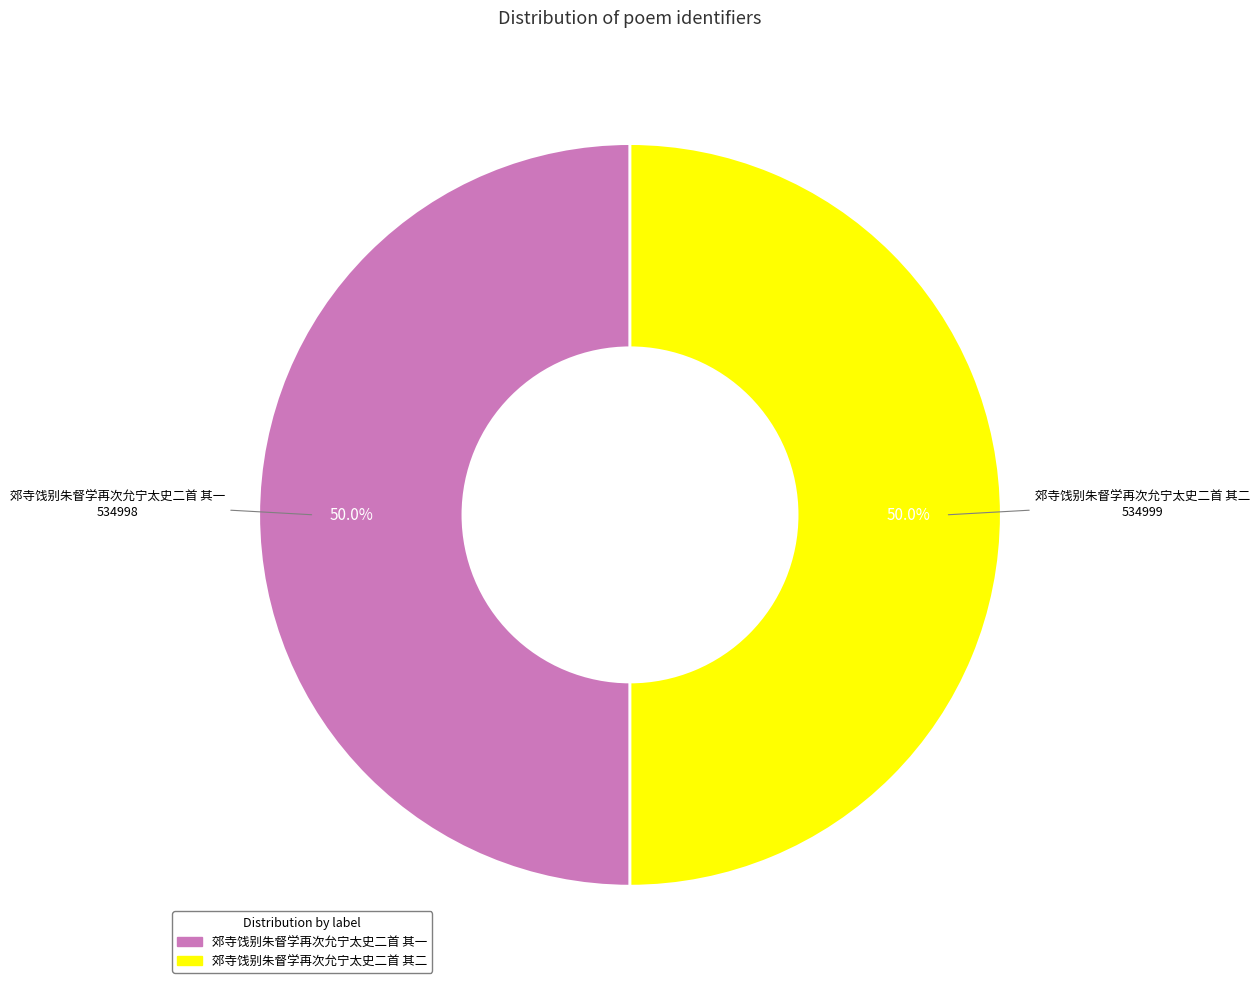

What is the ratio of the value at 郊寺饯别朱督学再次允宁太史二首 其一 to the value at 郊寺饯别朱督学再次允宁太史二首 其二?

1.0